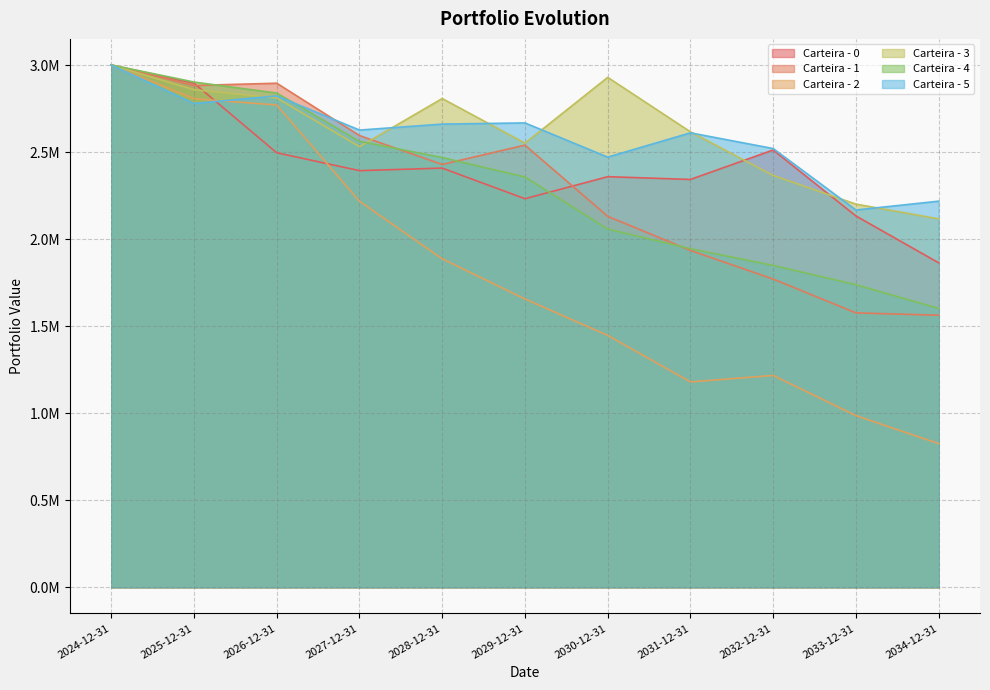

Which label corresponds to the largest value in the chart?

2024-12-31